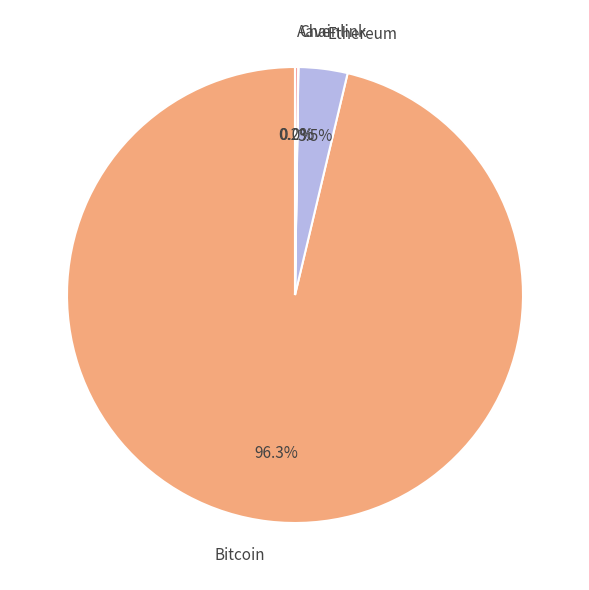

What portion of the pie excludes Ethereum?

96.5%